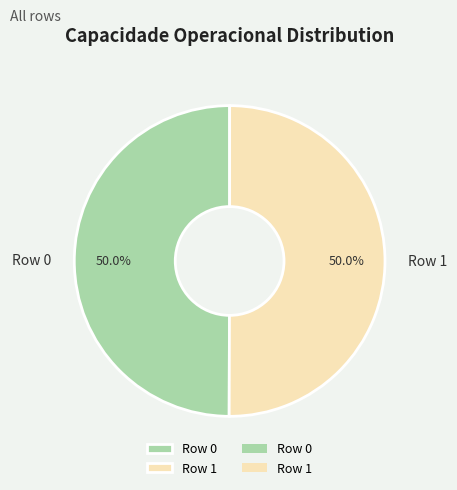

How much of the chart is everything except Row 1?

50.0%